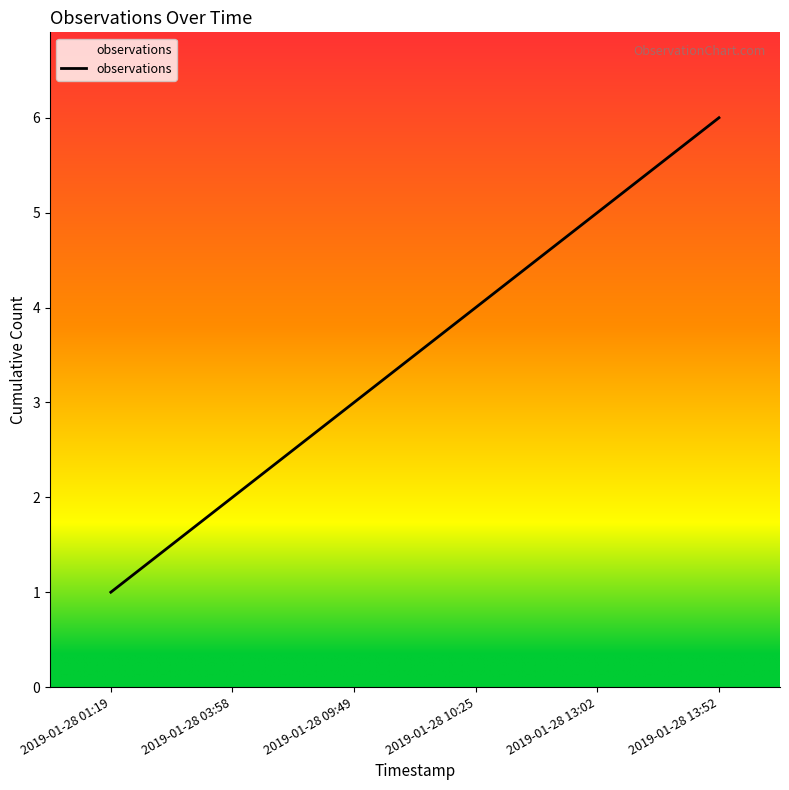

What position from the right is 2019-01-28 13:02?

2